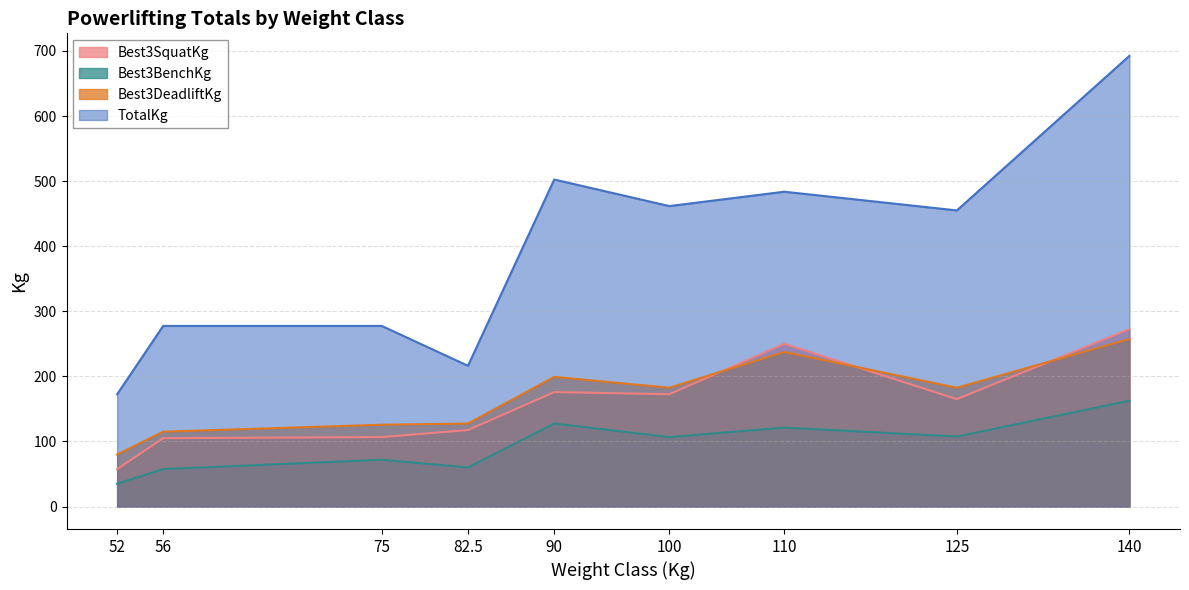

What is the difference between the maximum and second lowest values in the Best3DeadliftKg series?

142.5